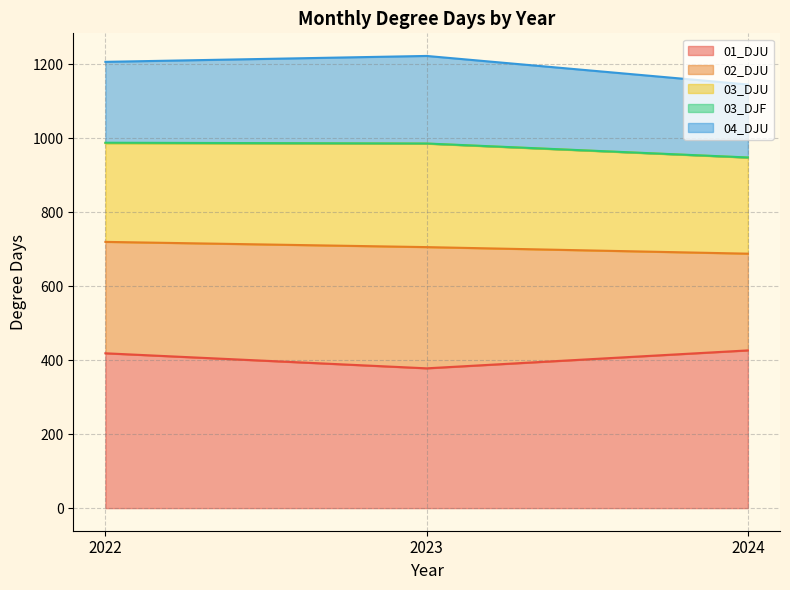

Where is 03_DJU nearest to the value 269?

2022